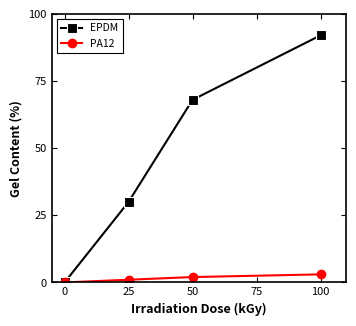

How many data points in PA12 are less than 2?

2